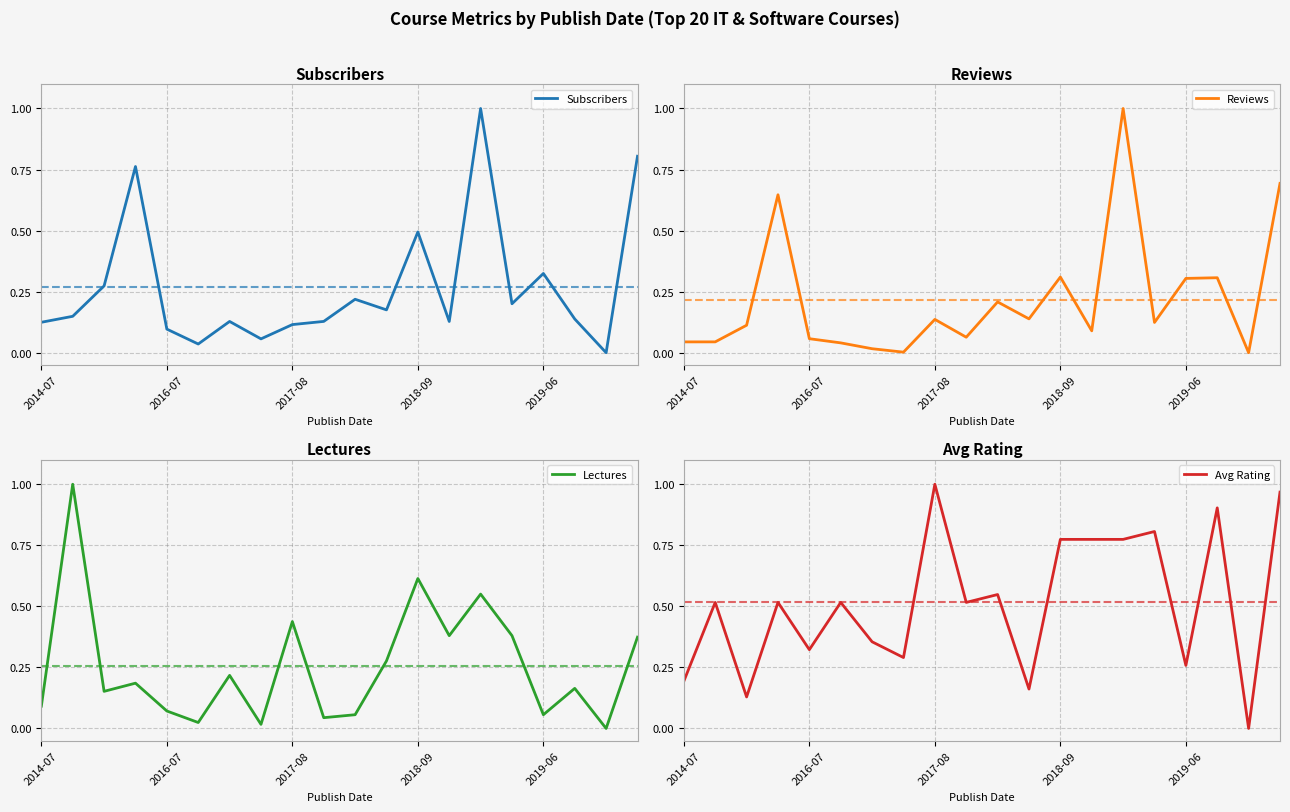

What is the difference between the maximum and second lowest values in the Lectures series?

1.0